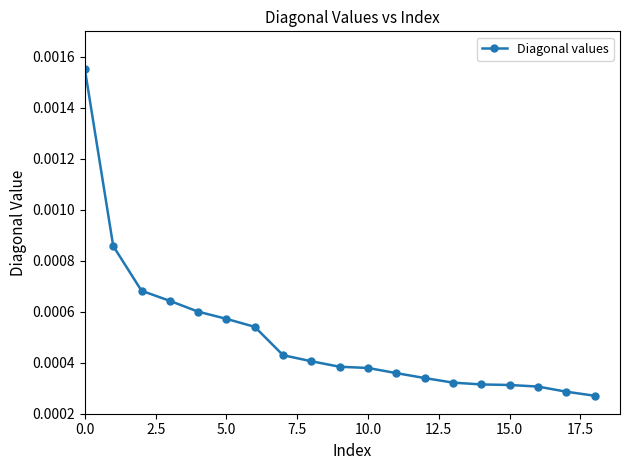

How many lines are shown in the chart?

1